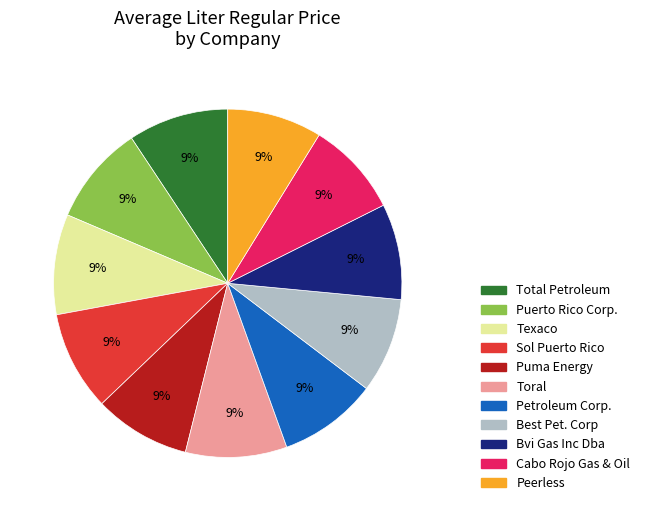

Is there a majority slice in this chart?

No